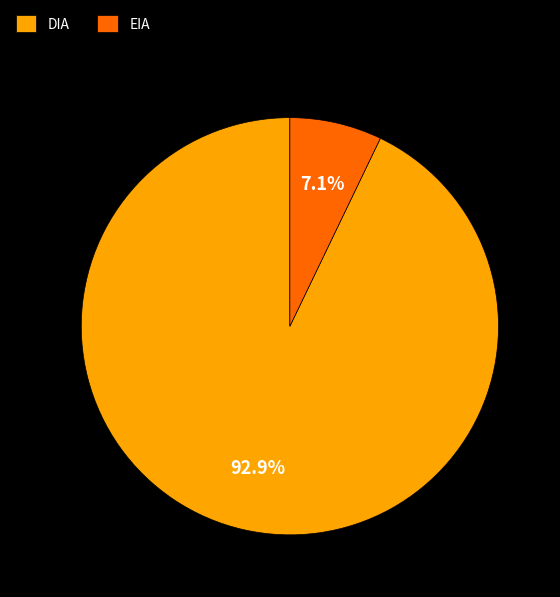

Count the number of slices in the pie.

2